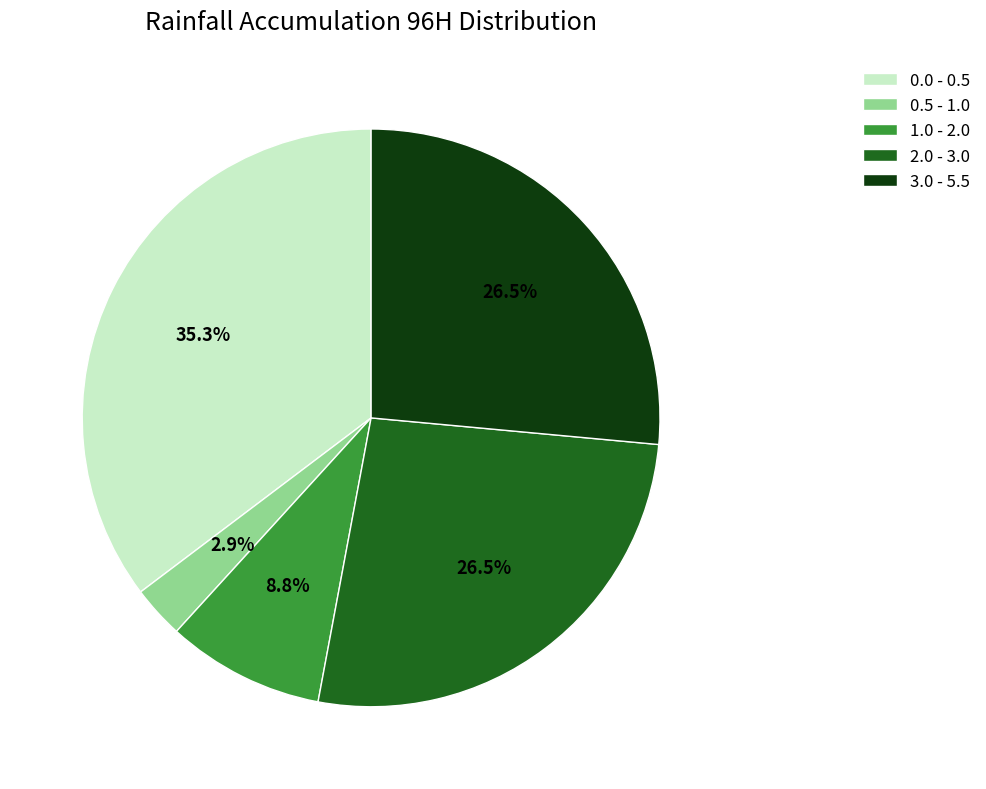

What is the smallest slice in the pie chart?

0.5 - 1.0